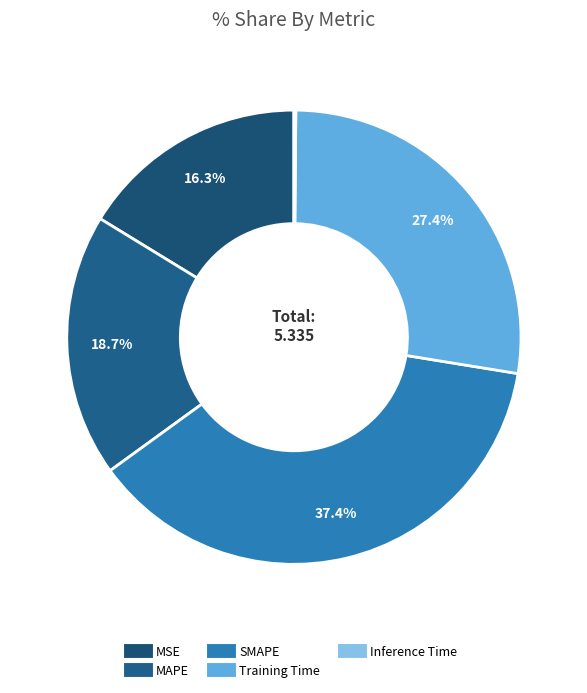

To the nearest percent, what is the difference between the largest and smallest slice percentages?

37%